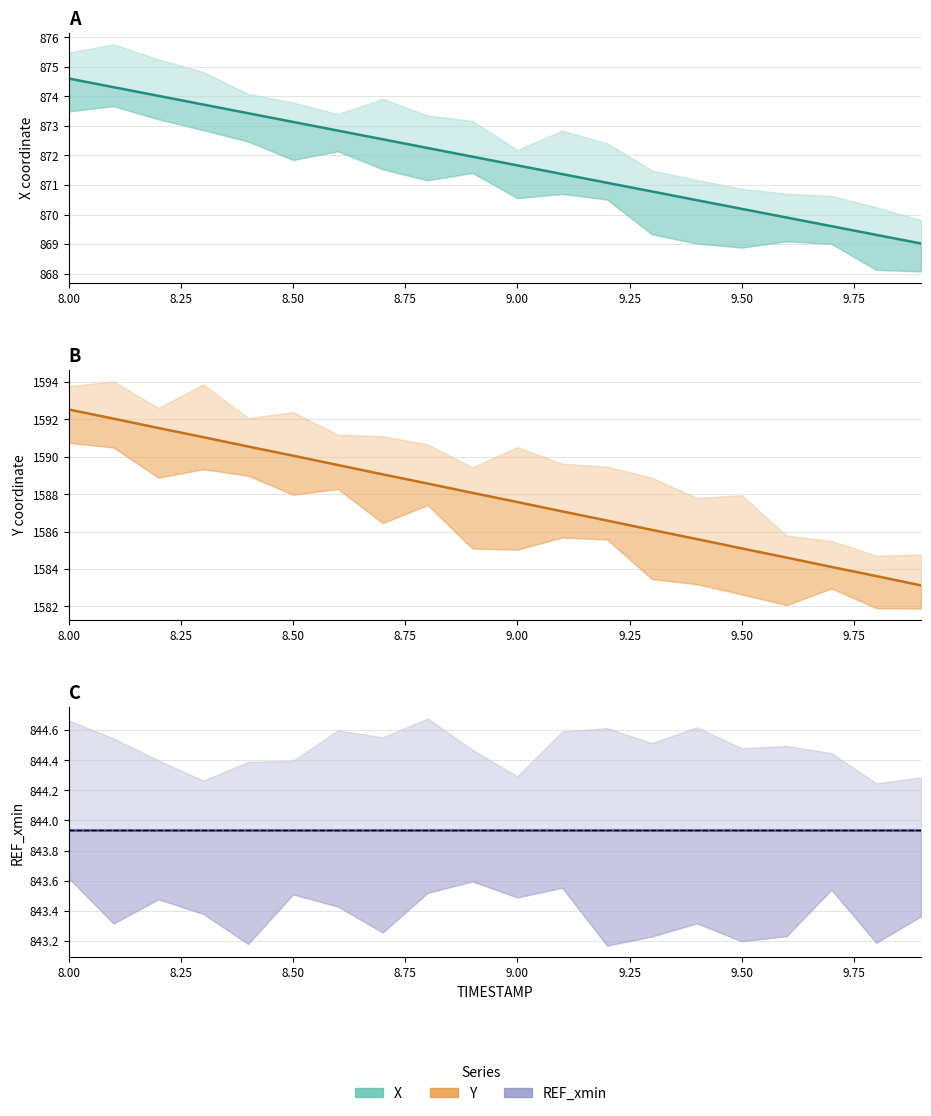

Which category has the highest value across all series?

8.00